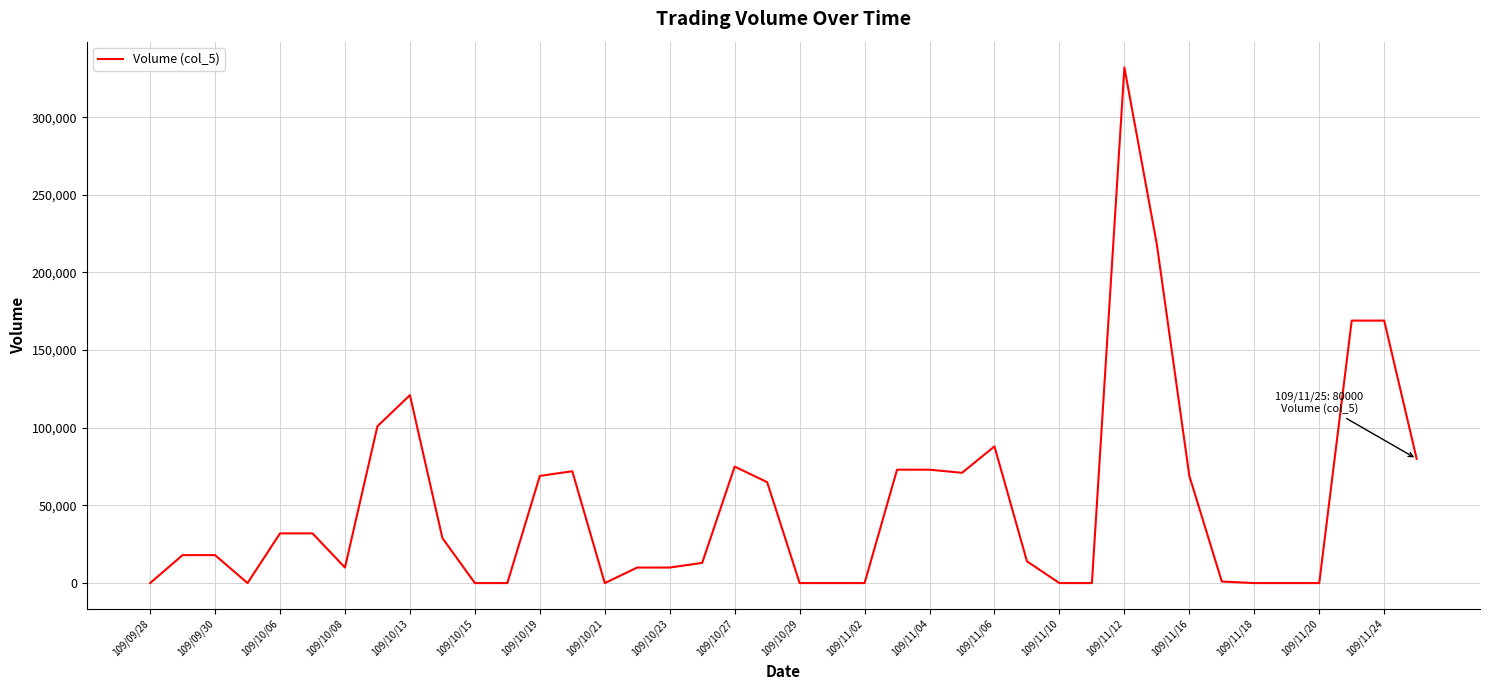

What is the difference between the maximum and minimum values?

332000